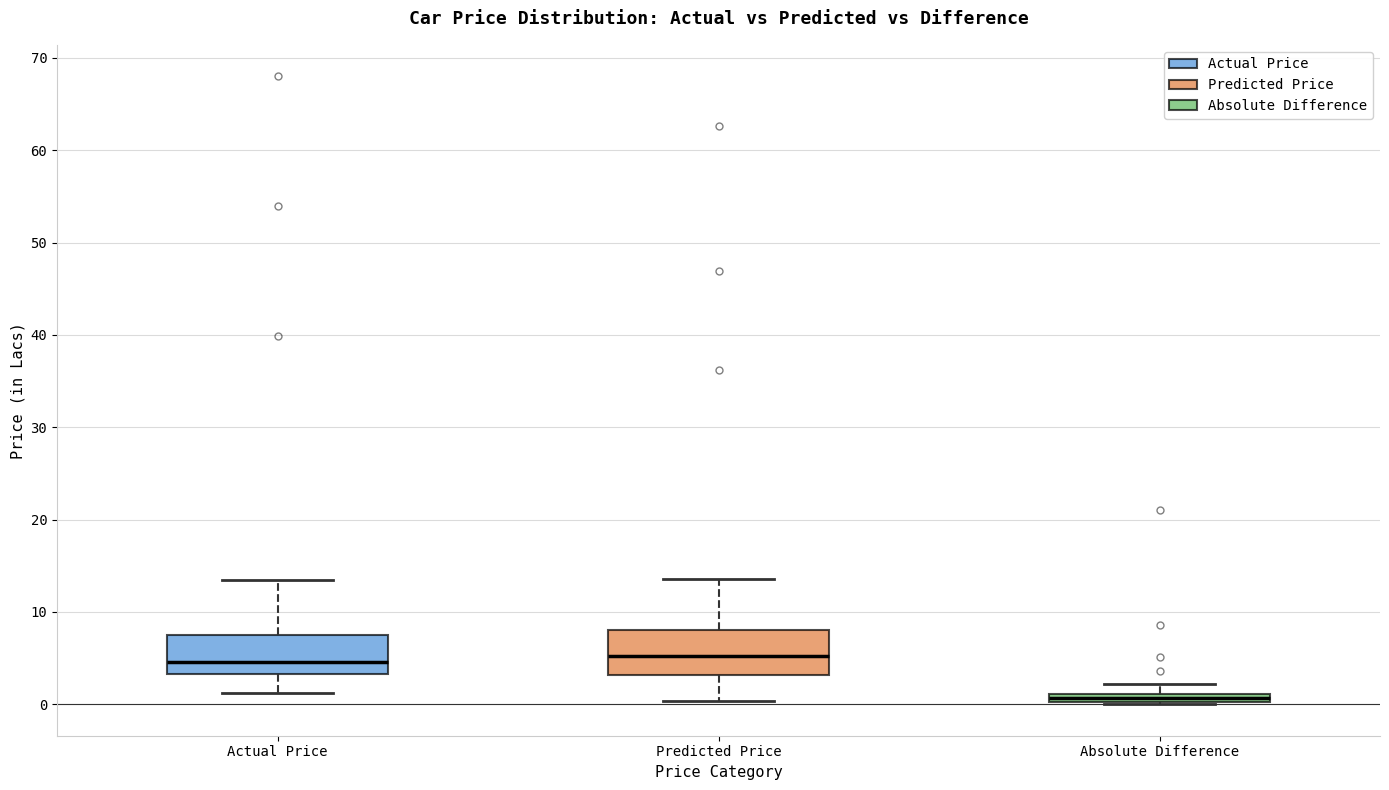

Where is the lower edge of the box for Predicted Price on the y-axis? The values are not printed on the chart, so give them approximately, as read against the axis.

3